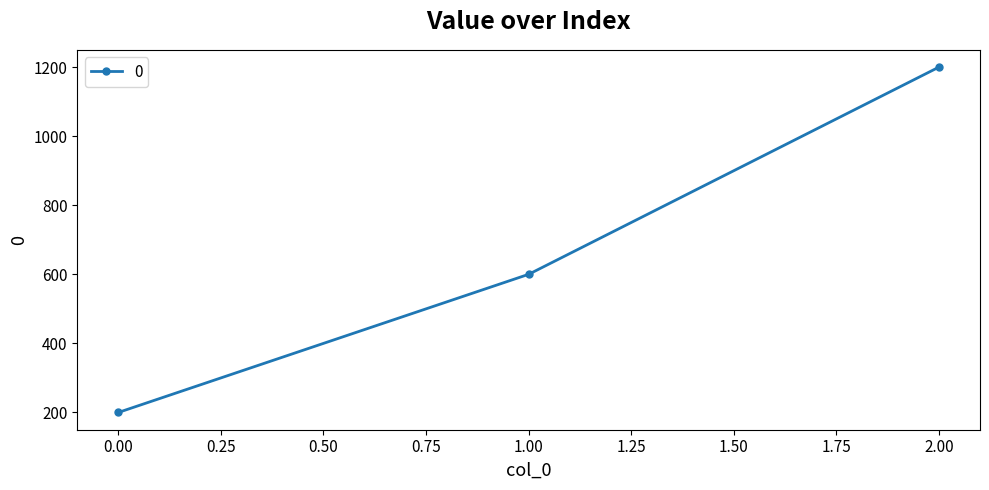

Reading left to right, what are all the values shown in this chart?

0.00=200	1.00=600	2.00=1200